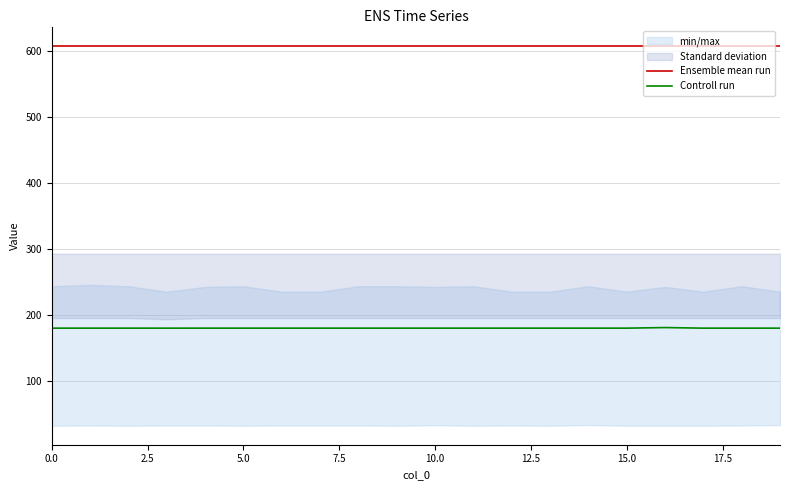

True or false: Controll run and Ensemble mean run cross at least once.

False